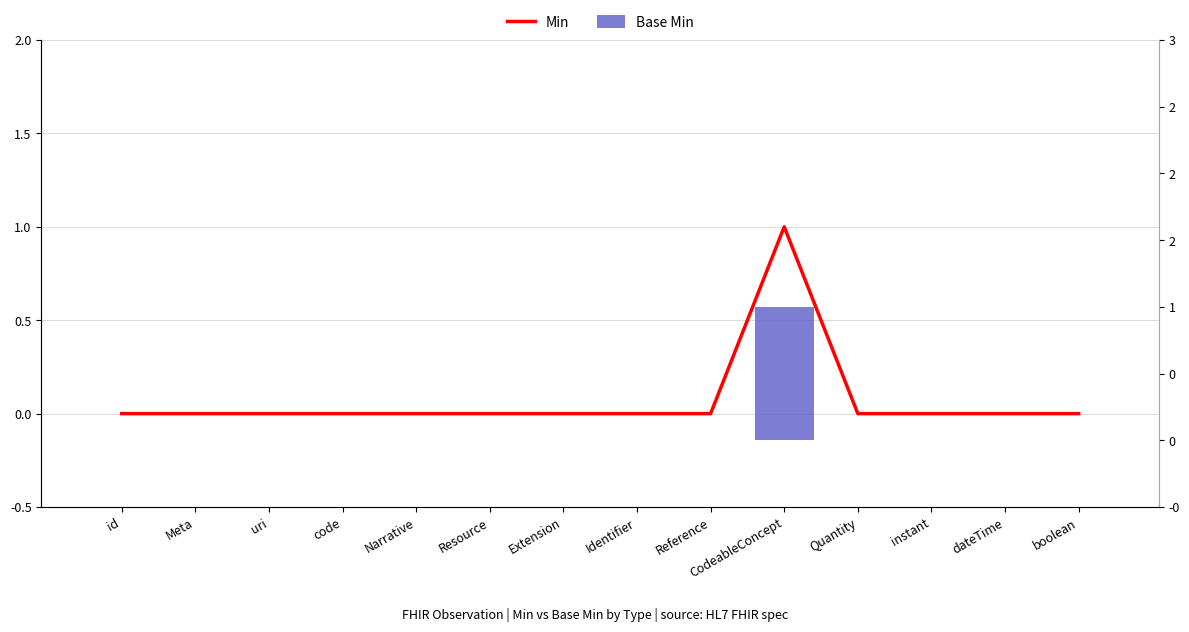

Reading right to left, extract all data points from this chart.

Min: 0	0	0	0	1	0	0	0	0	0	0	0	0	0
Base Min: 0	0	0	0	1	0	0	0	0	0	0	0	0	0